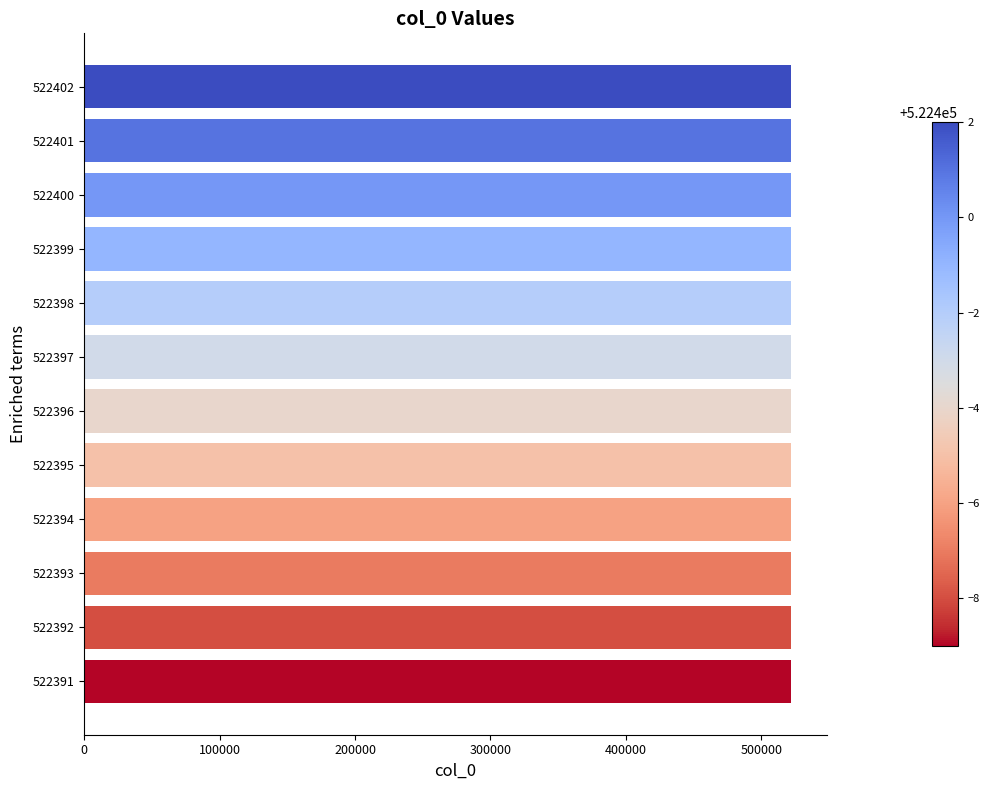

True or false: the data shows 174181 at 522399.

False